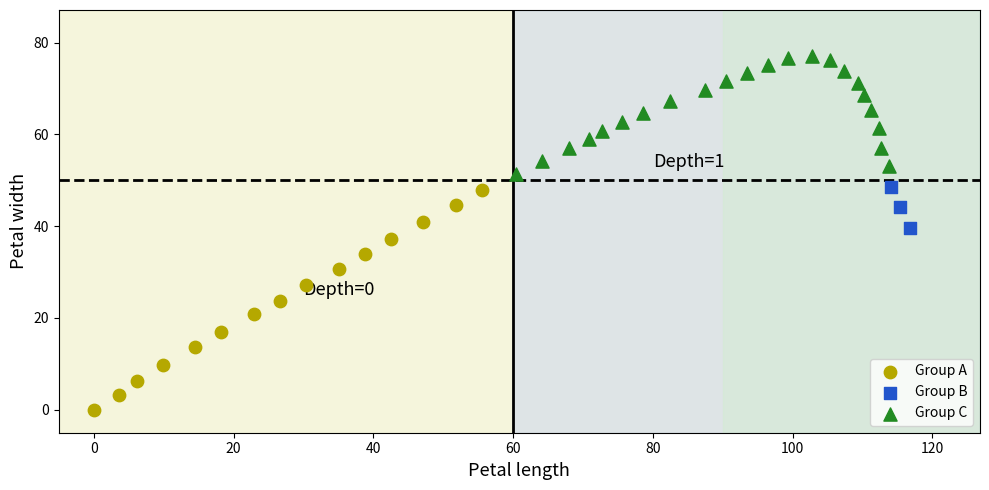

Which series contains the lowest Y value?

Group A